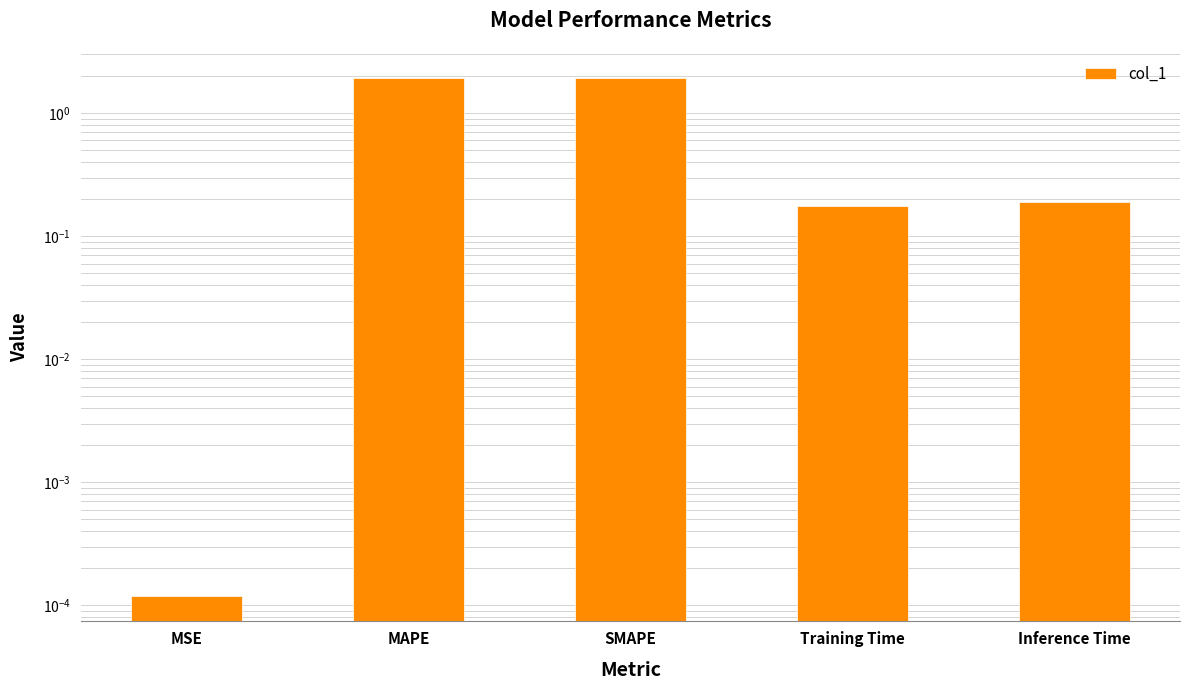

The chart shows a value of 1.9 at SMAPE. True or false?

True